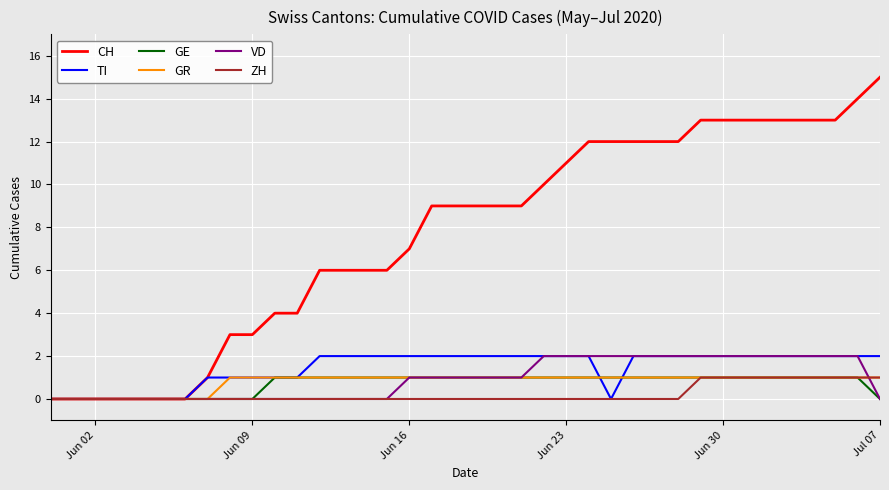

Which series has the largest total across all categories?

CH